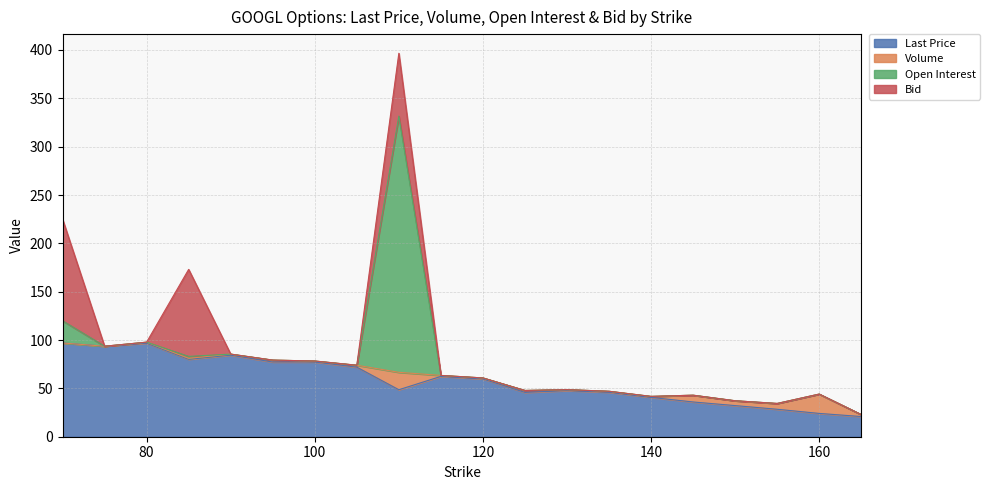

In Last Price, how many points are lower than both neighbors (excluding endpoints)?

5